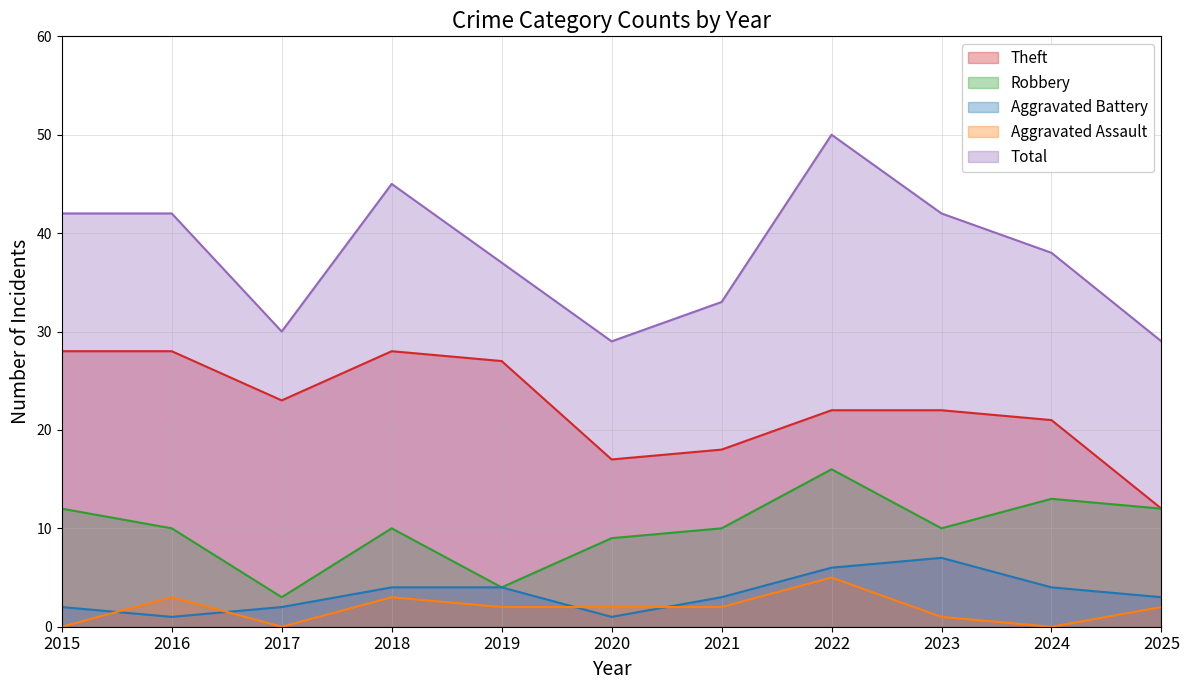

Reading left to right, extract all data points from this chart.

Theft: 2015=28	2016=28	2017=23	2018=28	2019=27	2020=17	2021=18	2022=22	2023=22	2024=21	2025=12
Robbery: 2015=12	2016=10	2017=3	2018=10	2019=4	2020=9	2021=10	2022=16	2023=10	2024=13	2025=12
Aggravated Battery: 2015=2	2016=1	2017=2	2018=4	2019=4	2020=1	2021=3	2022=6	2023=7	2024=4	2025=3
Aggravated Assault: 2015=0	2016=3	2017=0	2018=3	2019=2	2020=2	2021=2	2022=5	2023=1	2024=0	2025=2
Total: 2015=42	2016=42	2017=30	2018=45	2019=37	2020=29	2021=33	2022=50	2023=42	2024=38	2025=29